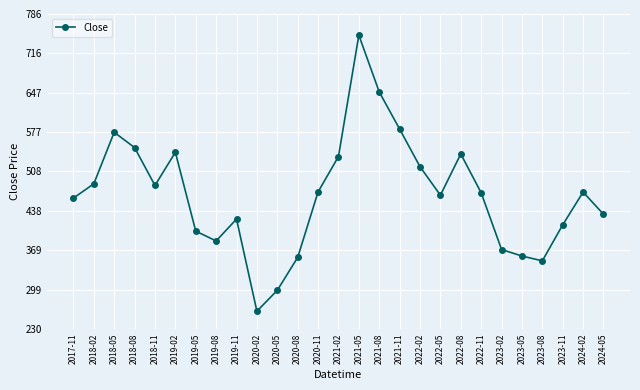

What is the label of the 9th point from the left?

2019-11